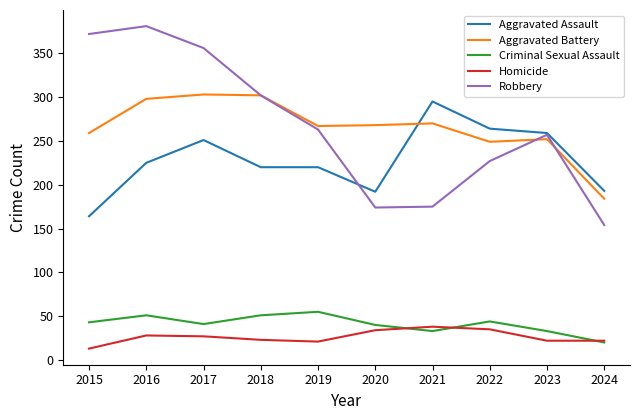

True or false: Homicide and Robbery cross at least once.

False